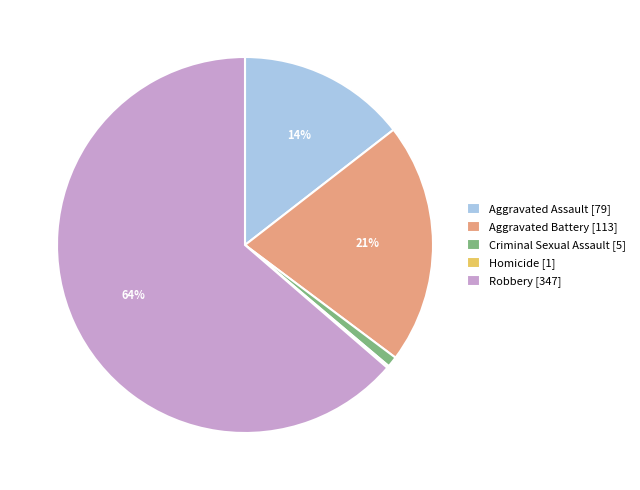

Is the sum of Aggravated Battery and Robbery greater than half?

Yes